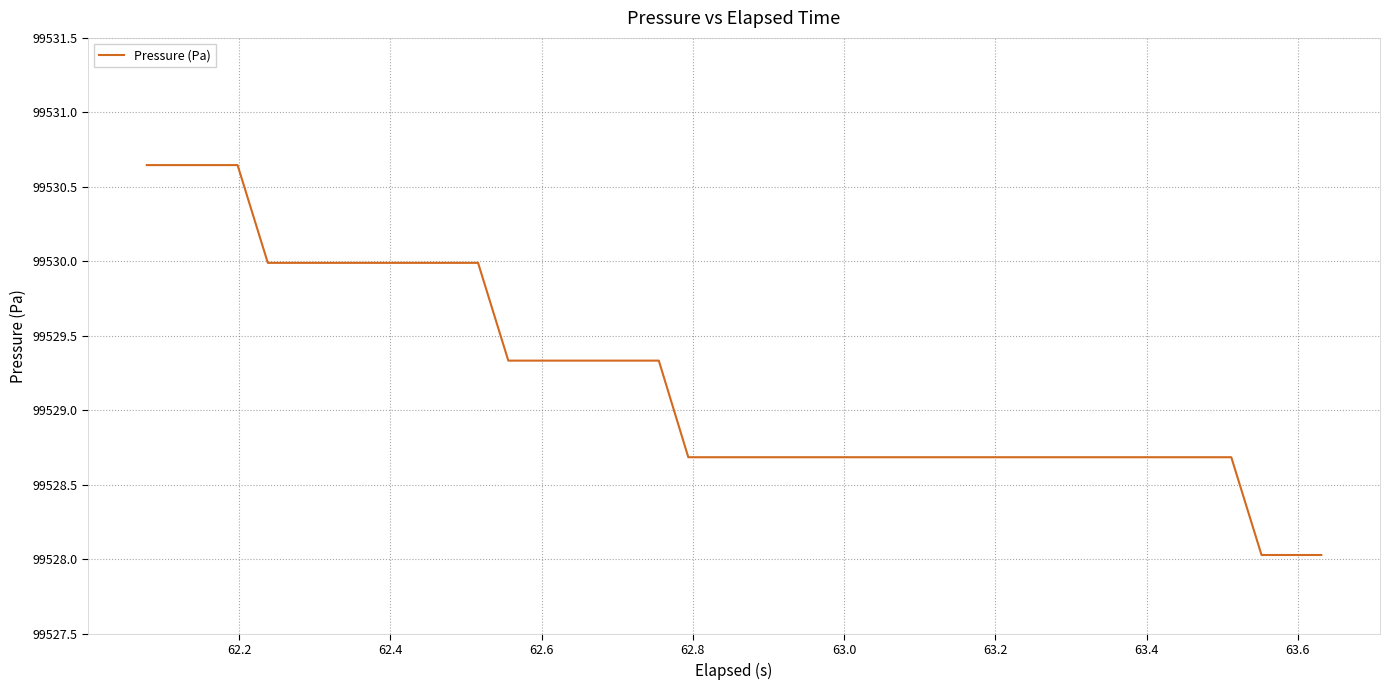

What is the smallest value displayed?

99528.0